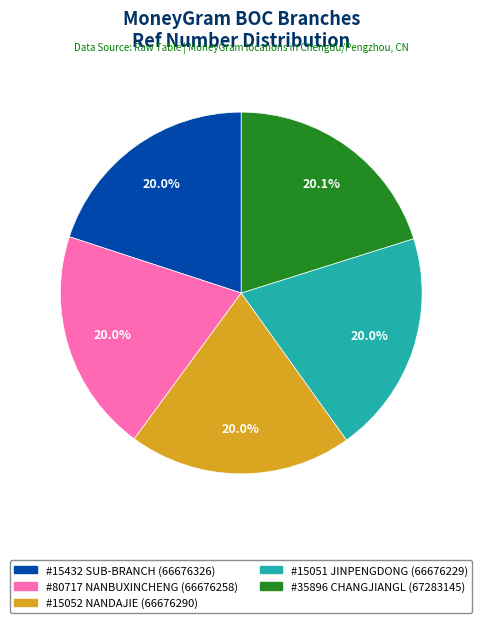

Is there a majority slice in this chart?

No